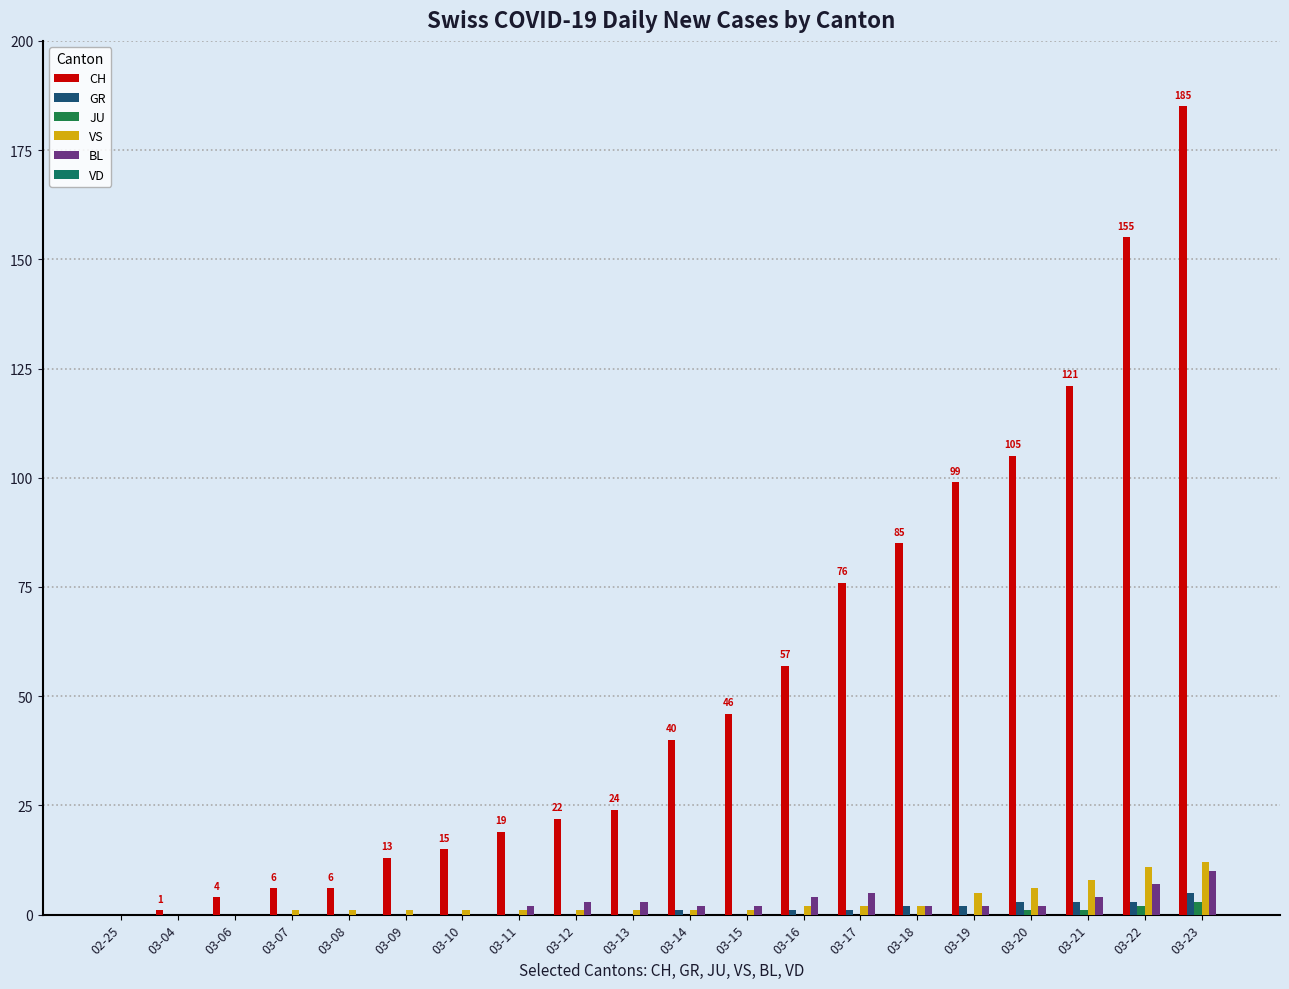

How many groups of bars are there?

20